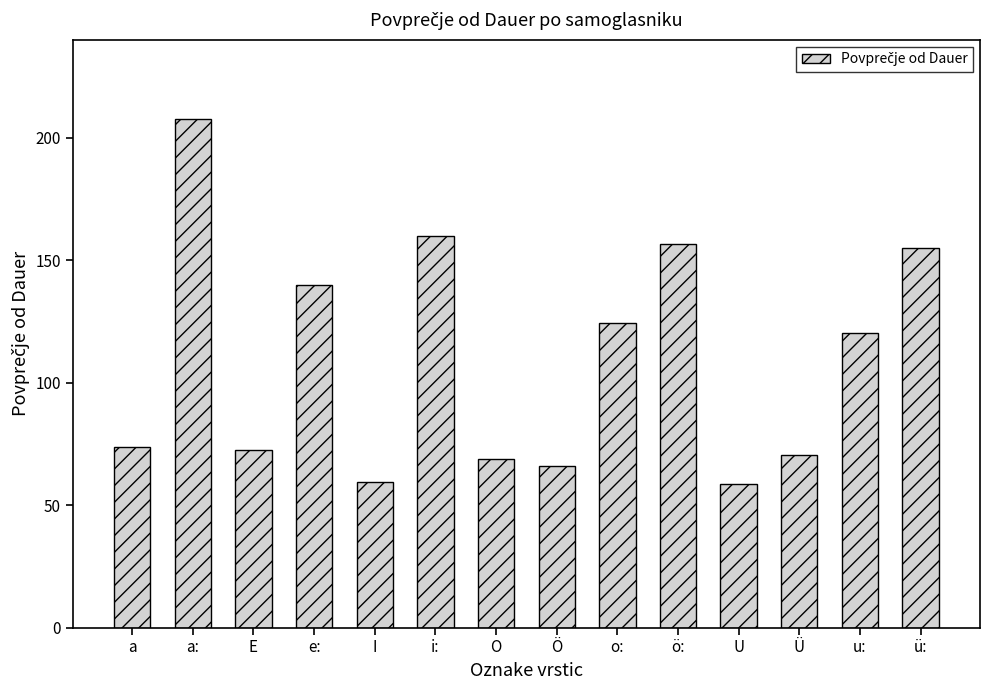

What value does the data have at O?

69.0